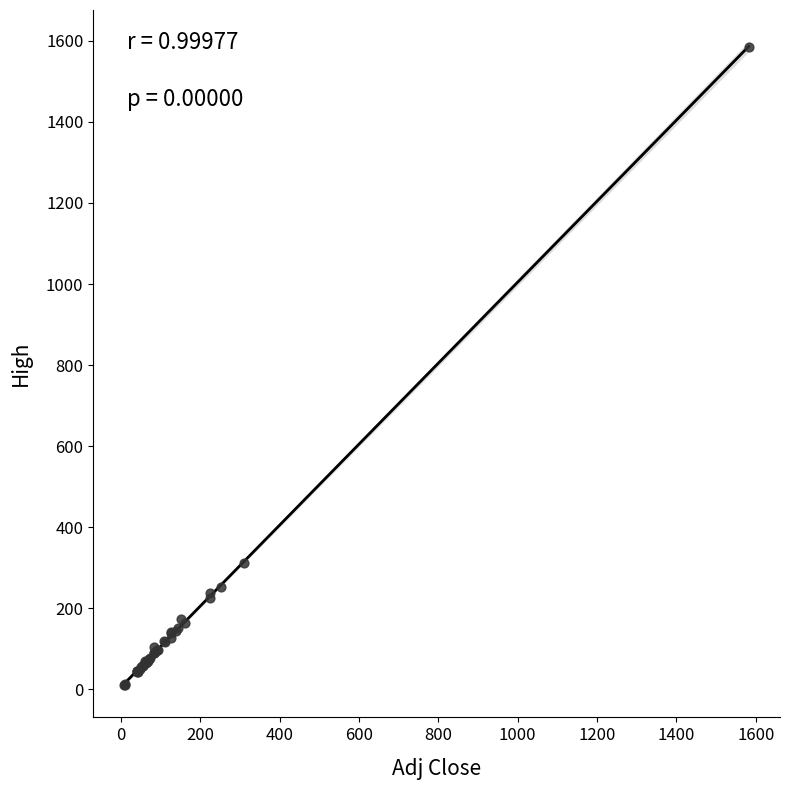

What Y value in the scatter plot is closest to 797?

311.6